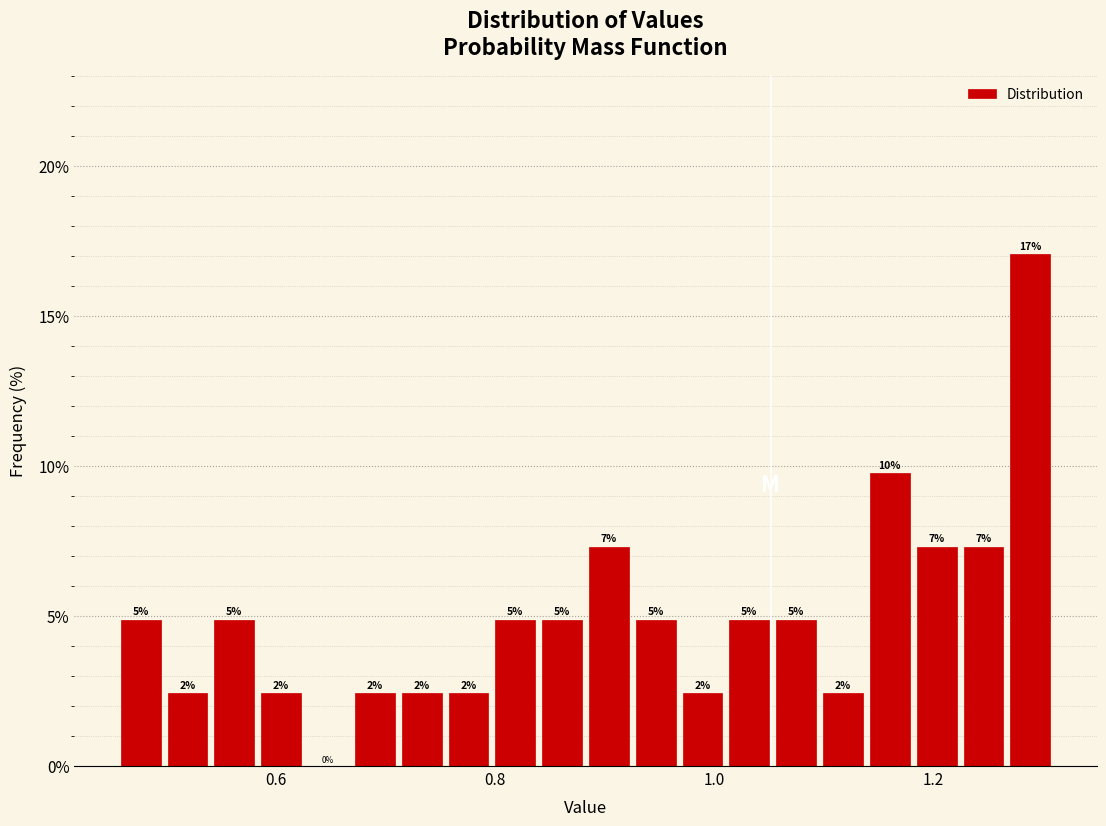

Read against the x-axis, roughly where is the centre of the tallest bar?

1.28